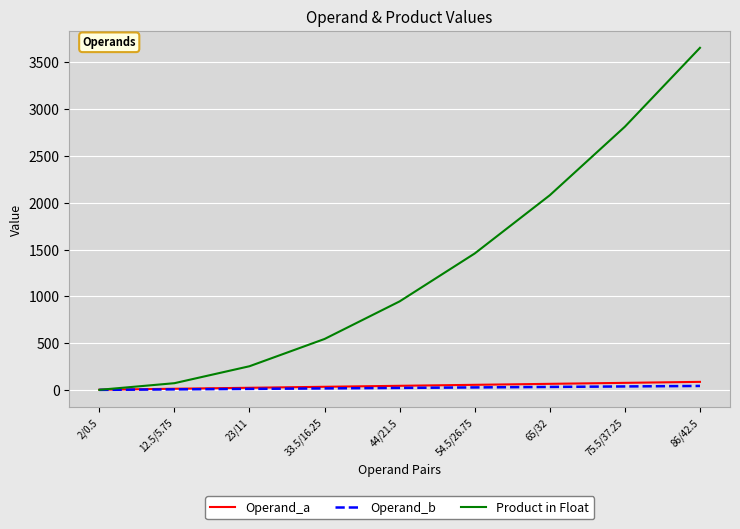

How many intersections are there between Product in Float and Operand_a?

1